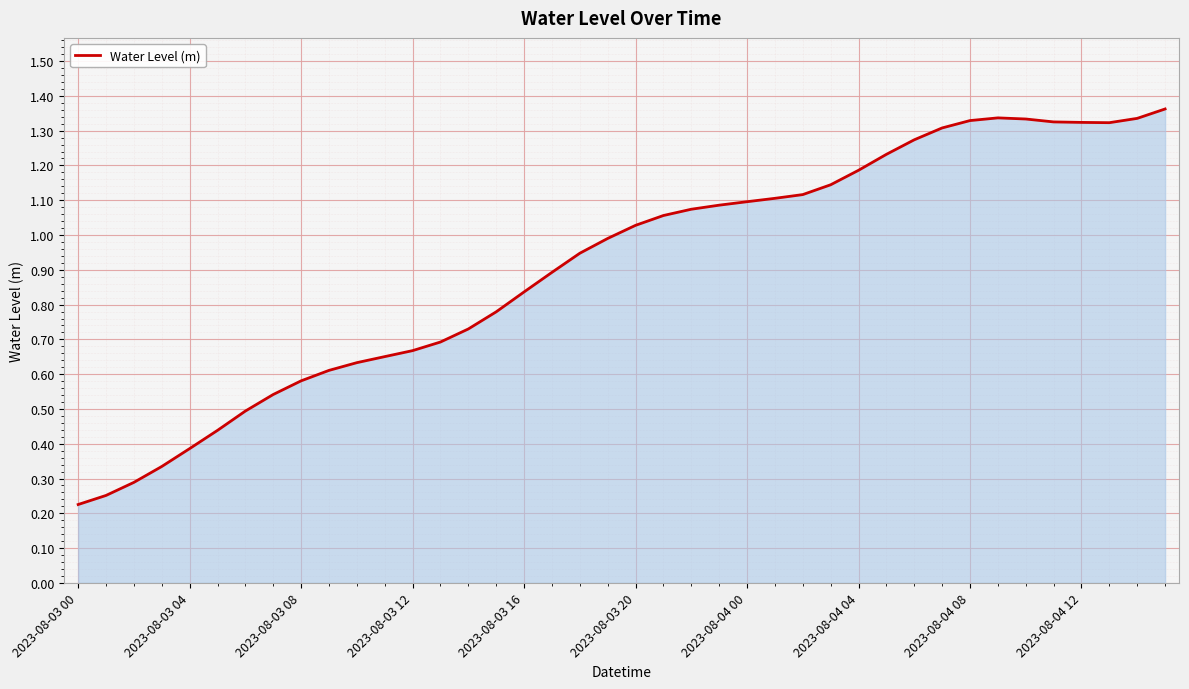

How many interior local peaks (higher than both neighbors) does the data have?

1